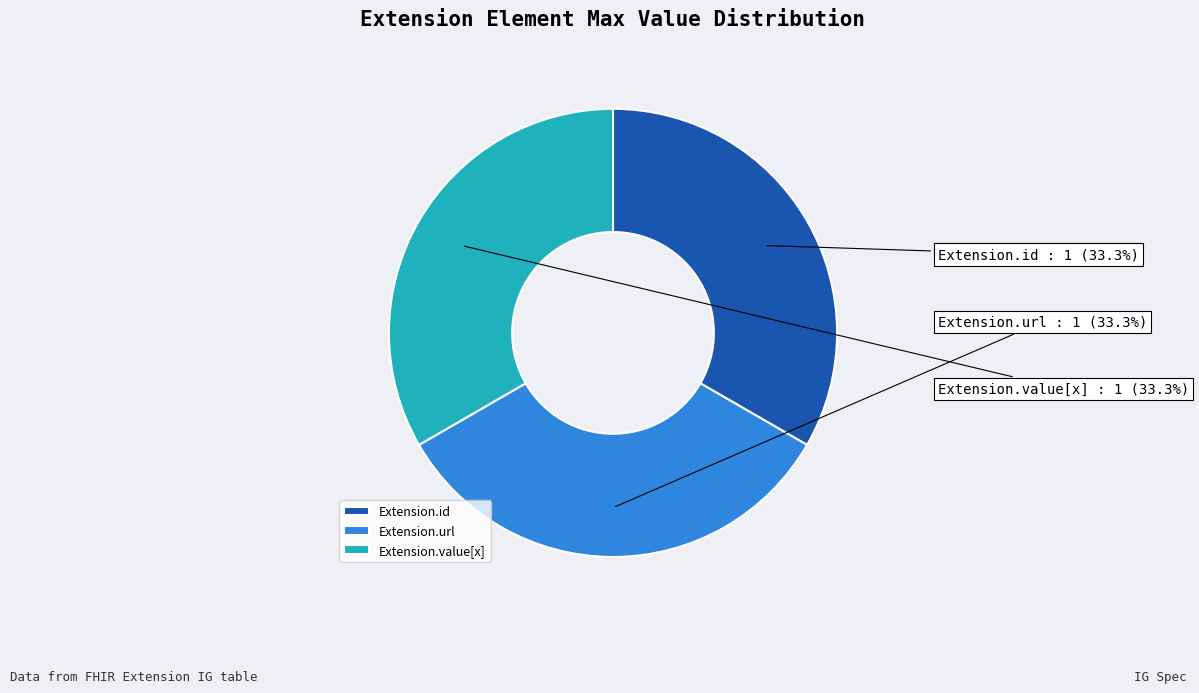

What is the ratio of the value at Extension.value[x] to the value at Extension.id?

1.0